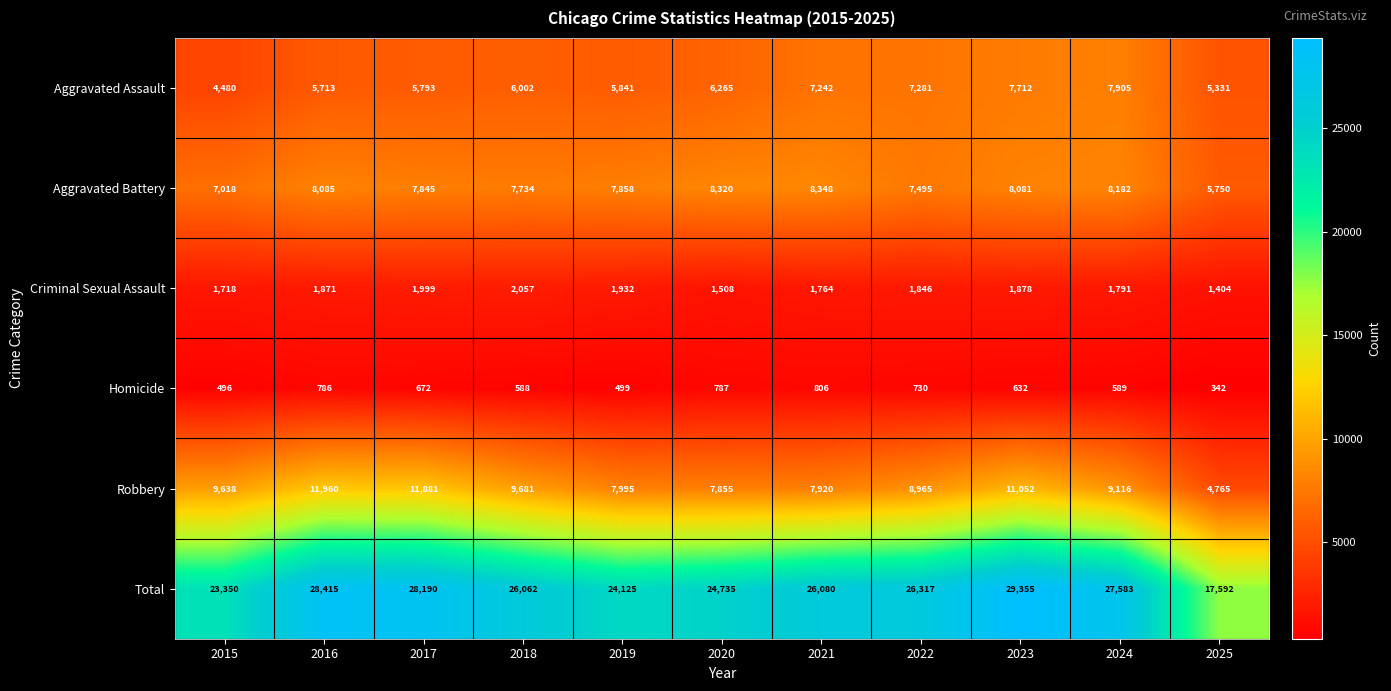

The Criminal Sexual Assault series shows 957 at 2021. True or false?

False